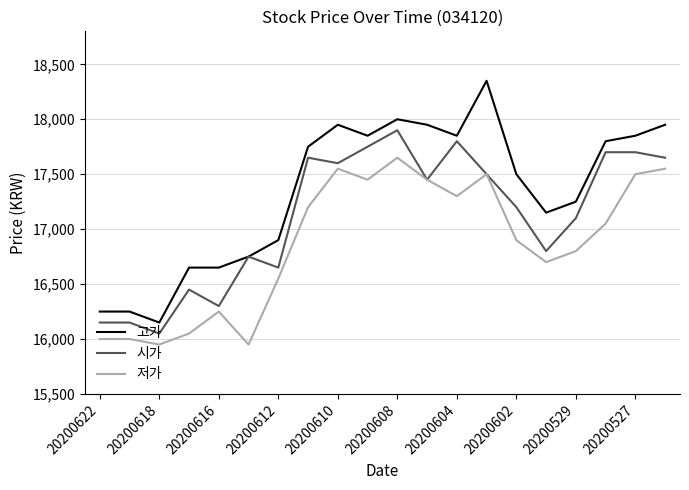

What is the minimum value for 저가?

15950